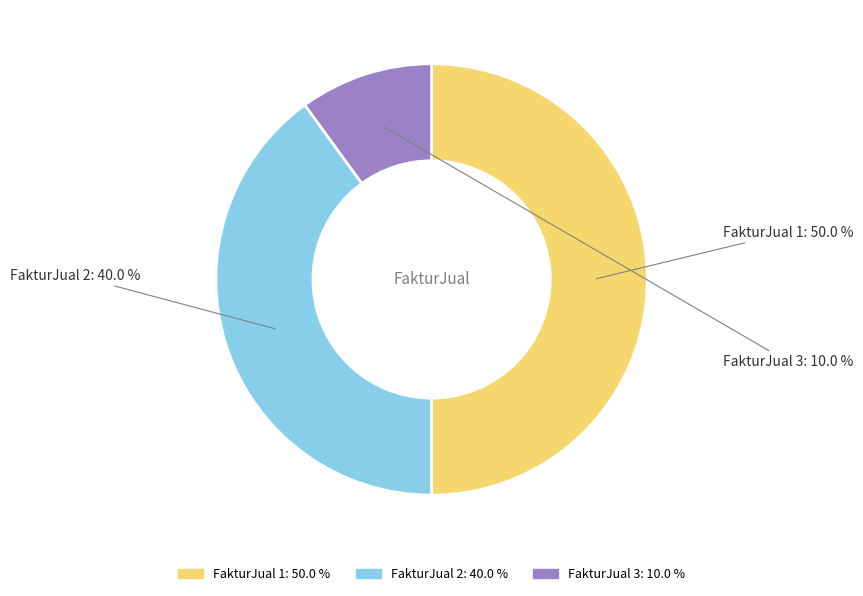

Does FakturJual 3 represent more than half of the total?

No